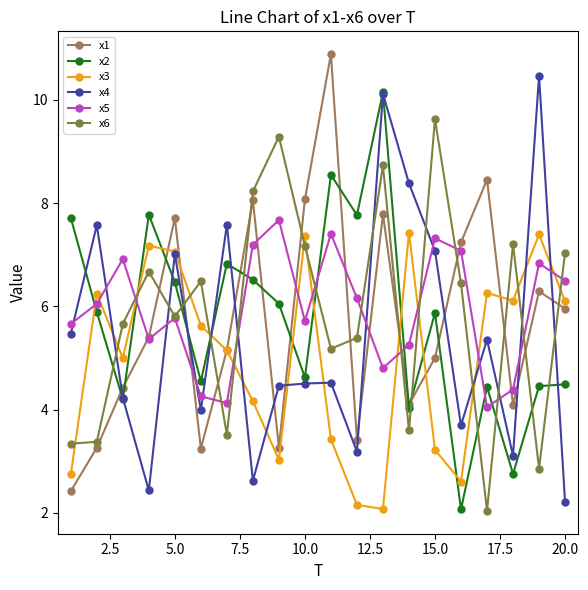

True or false: x1 and x6 intersect in this chart.

True